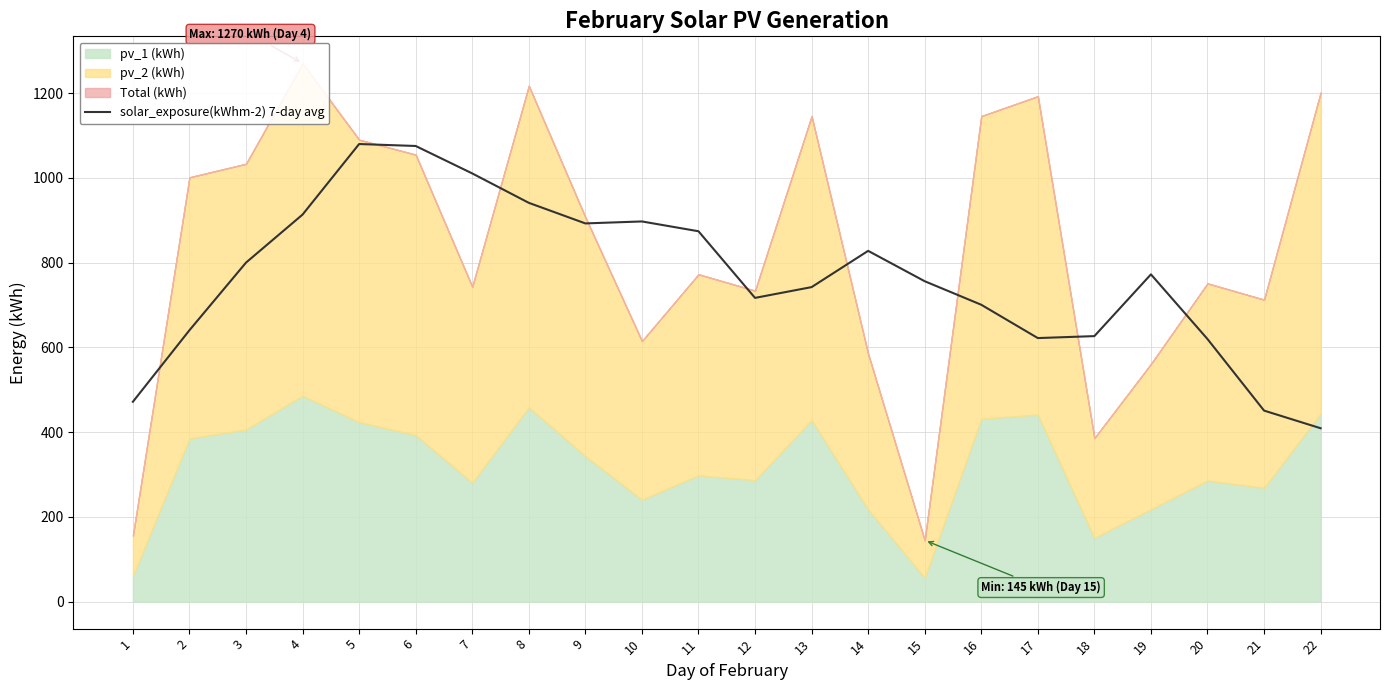

The value of solar_exposure(kWhm-2) 7-day avg at 17 is 621.9. True or false?

True